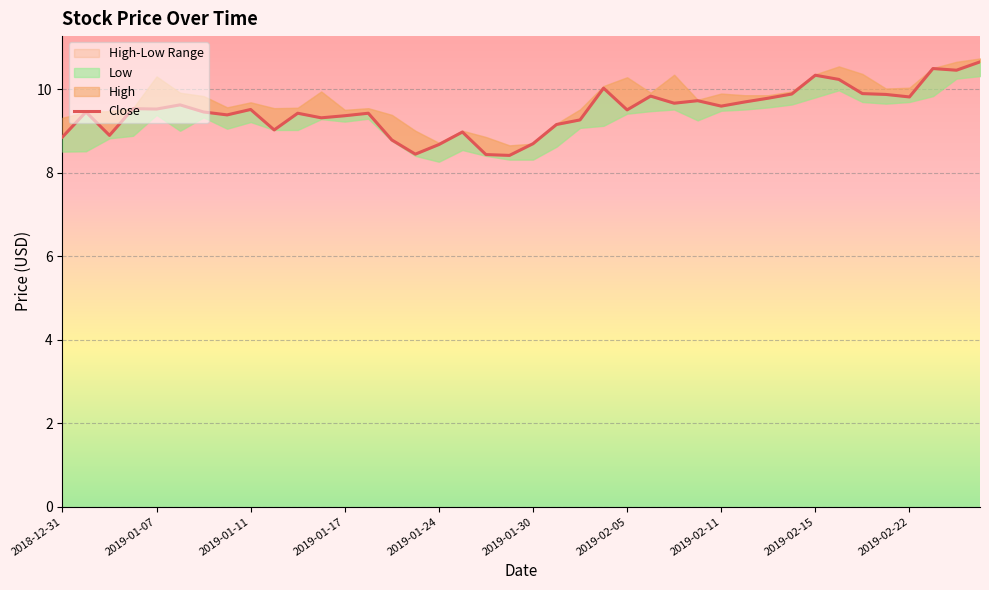

Reading left to right, list all the values displayed in this chart.

8.8	9.4	8.9	9.5	9.5	9.6	9.4	9.4	9.5	9.0	9.4	9.3	9.4	9.4	8.8	8.4	8.7	9.0	8.4	8.4	8.7	9.2	9.3	10.0	9.5	9.8	9.7	9.7	9.6	9.7	9.8	9.9	10.3	10.2	9.9	9.9	9.8	10.5	10.4	10.7